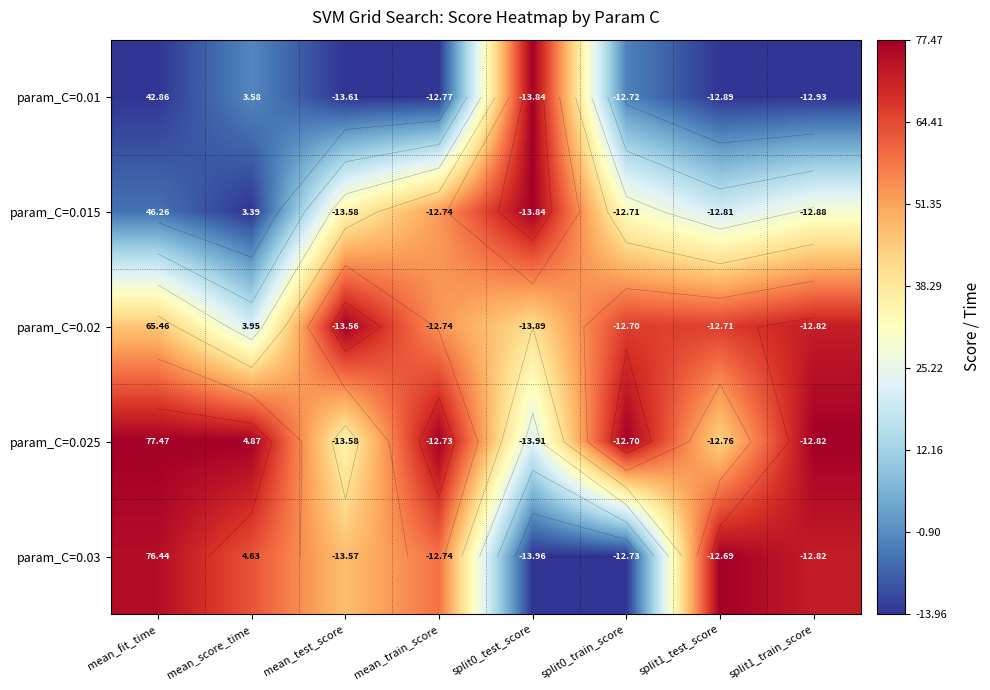

Is it true that param_C=0.025 equals 0.2 at split1_test_score?

False